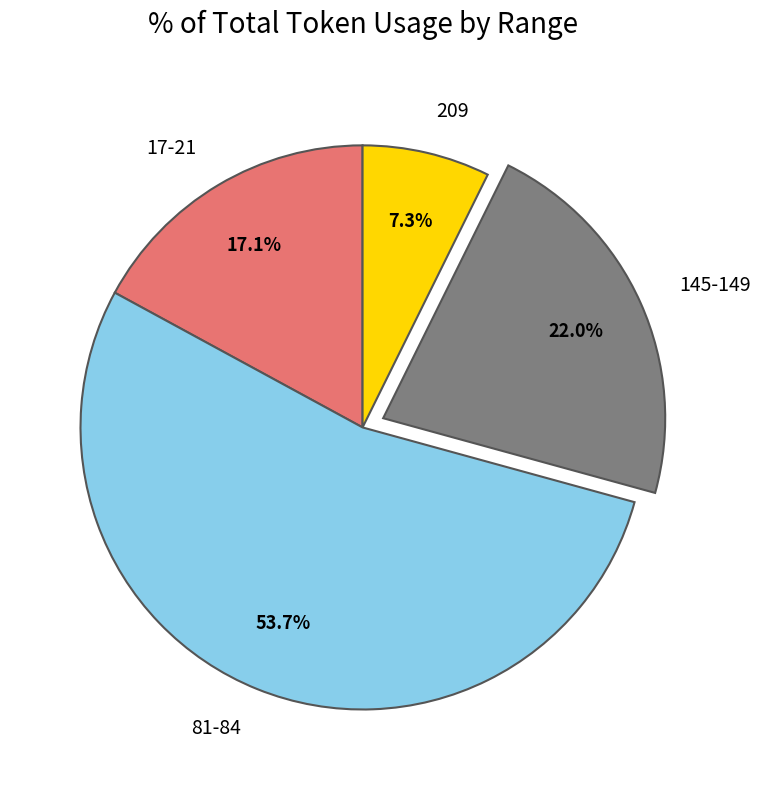

Approximately how many times larger is the value at 145-149 compared to 81-84?

0.4